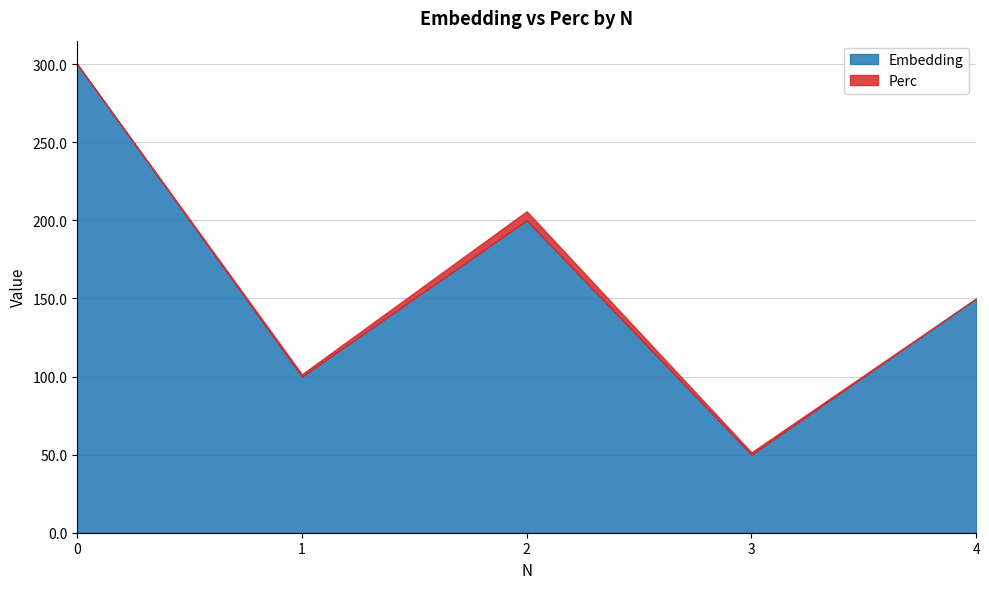

At which label does Perc first exceed 1?

1